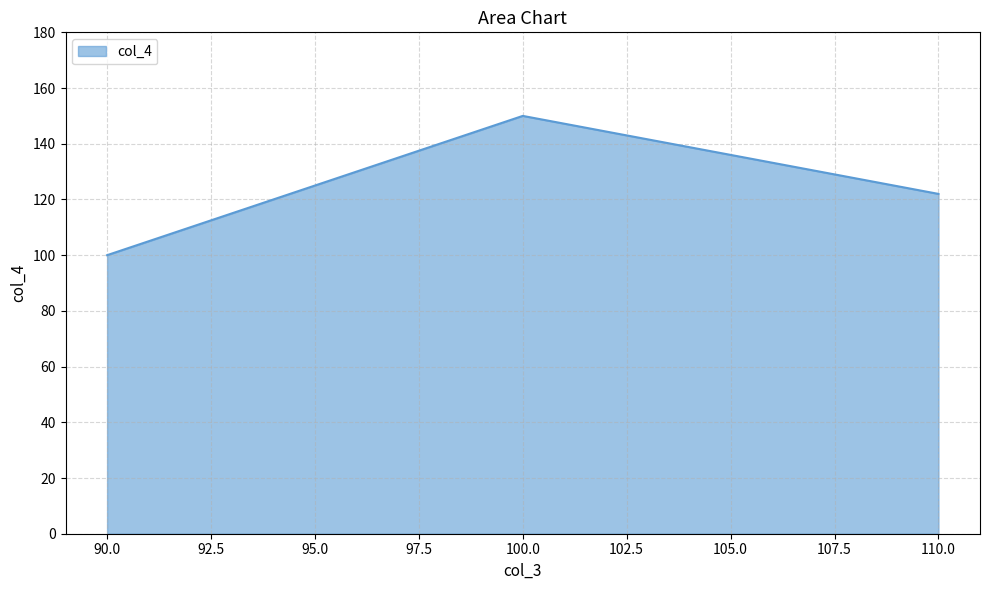

How many distinct data groups are displayed?

1